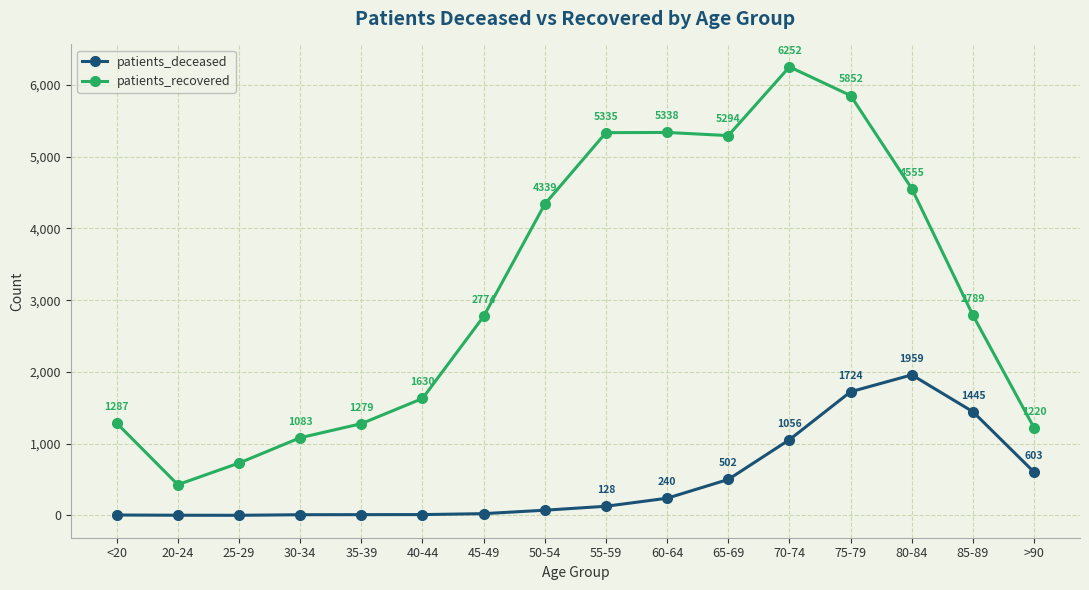

Where is patients_deceased nearest to the value 980?

70-74